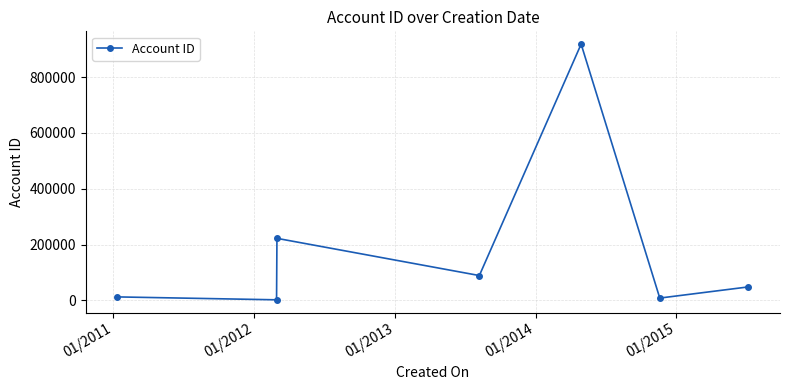

Reading left to right, what are all the values shown in this chart?

12345	1924	222222	88888	918299	8172	48213